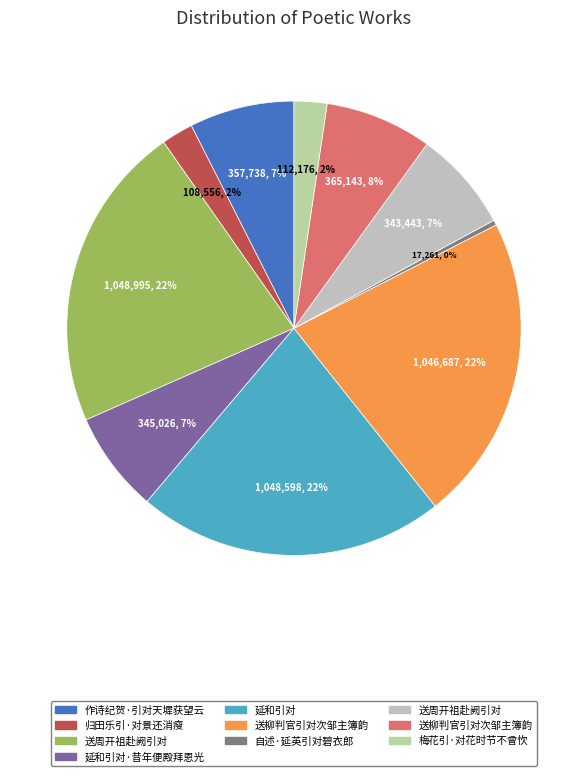

To the nearest percent, what is the difference between the largest and smallest slice percentages?

22%